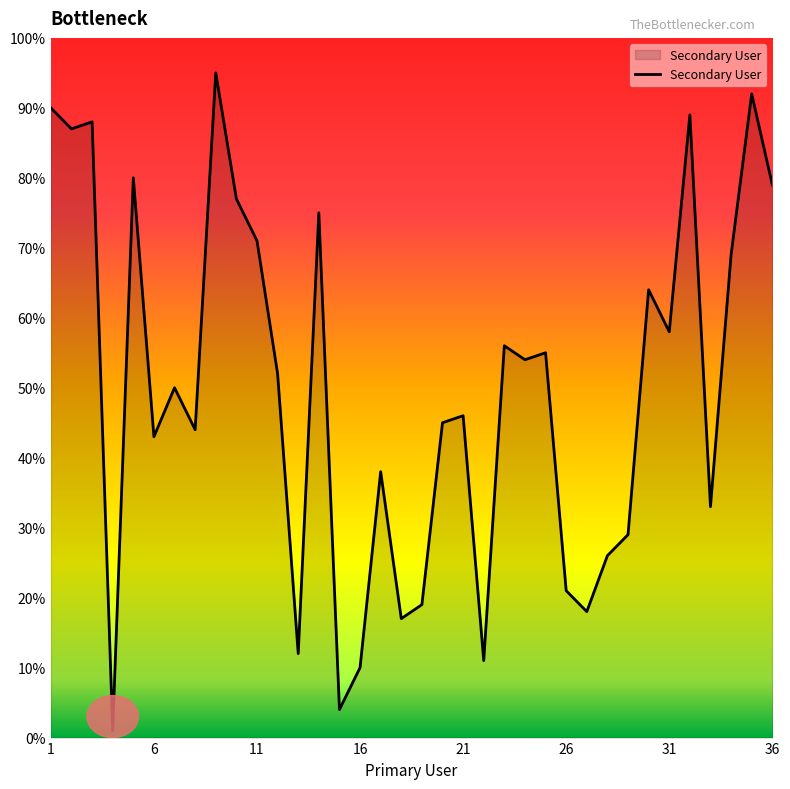

What is the greatest value displayed?

95